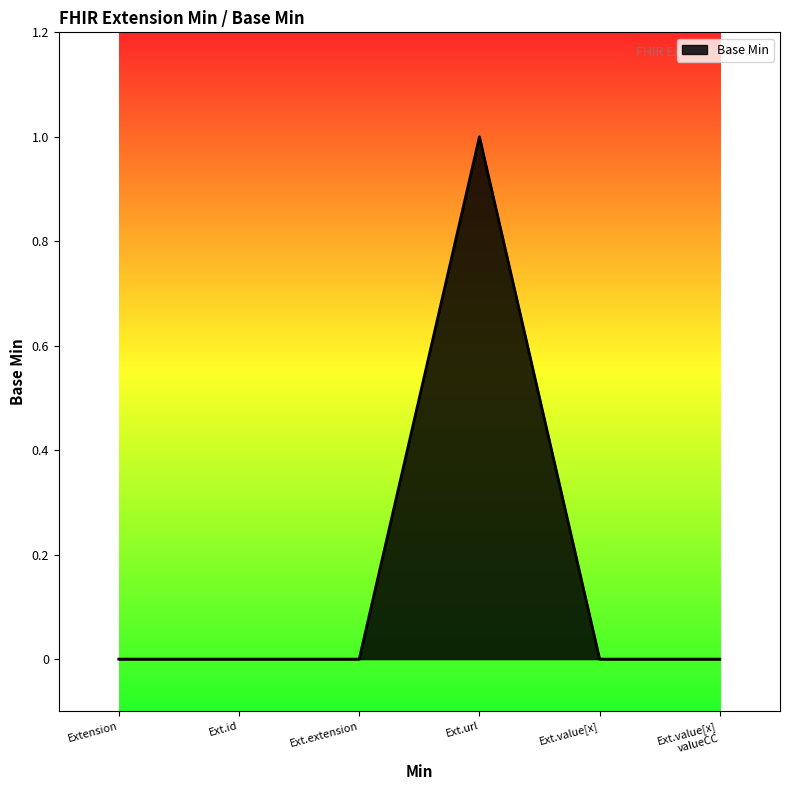

Which label corresponds to the largest value in the chart?

Ext.url